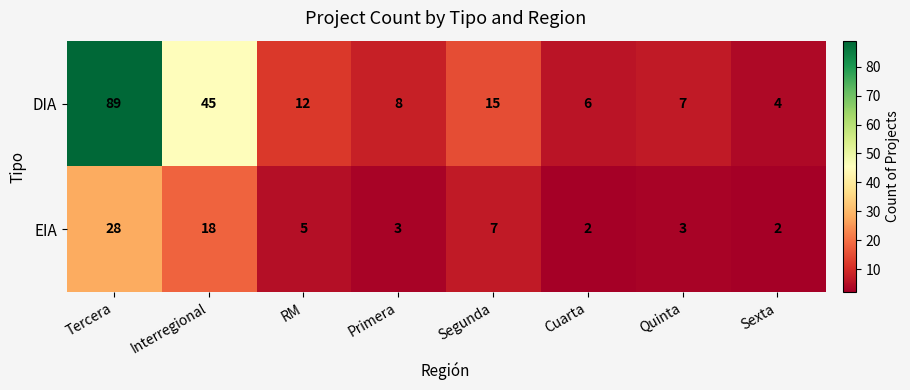

Which series has the largest total across all categories?

DIA